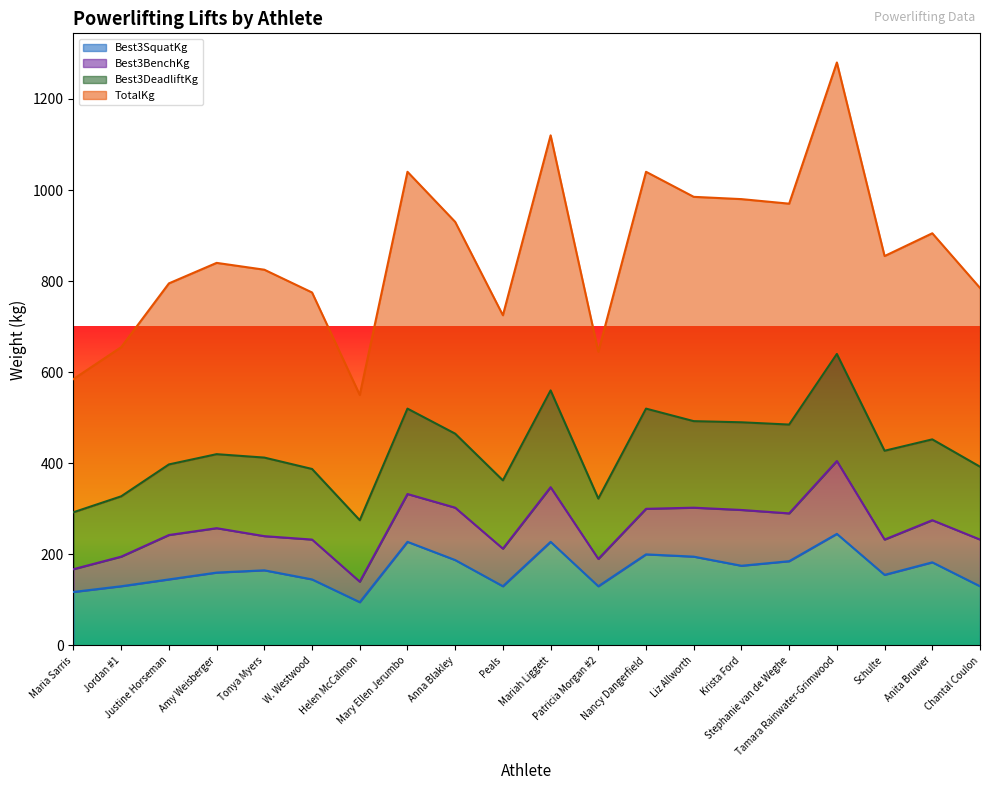

True or false: Best3SquatKg and TotalKg intersect in this chart.

False